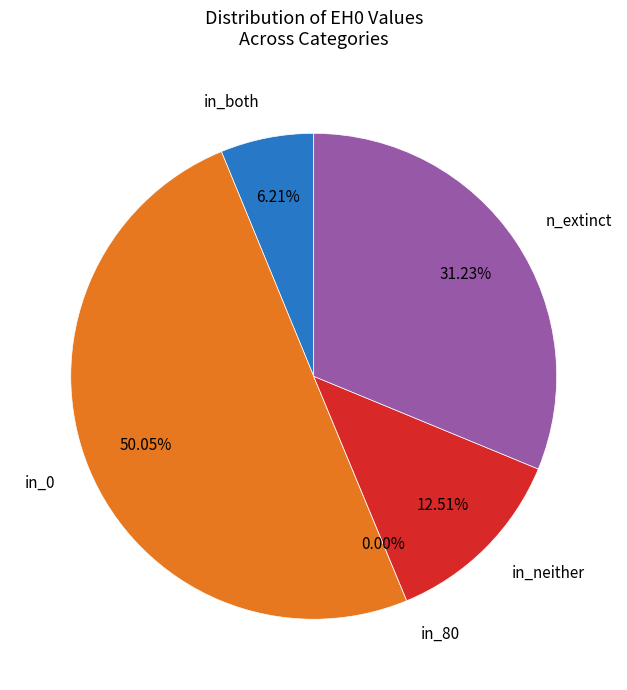

How many segments does this pie chart have?

5